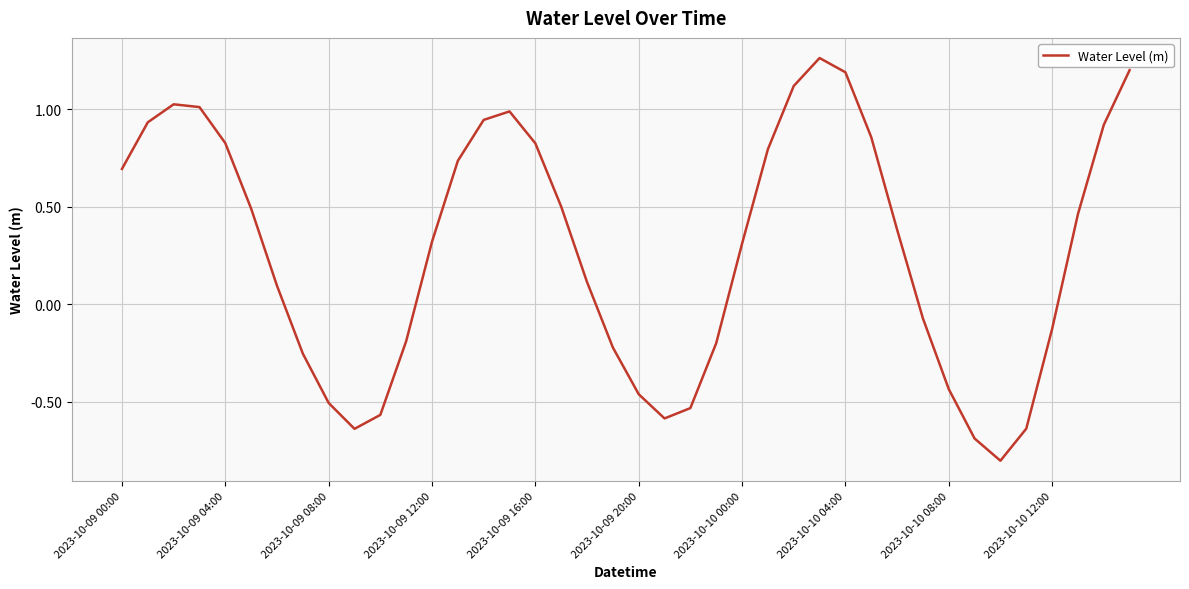

What is the smallest value displayed?

-0.8